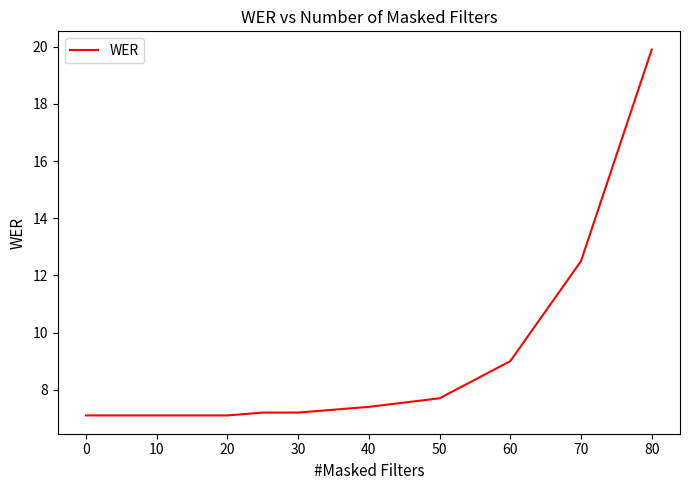

Reading left to right, transcribe all the data shown in this chart.

7.1	7.1	7.1	7.1	7.1	7.2	7.2	7.3	7.4	7.7	9.0	12.5	19.9